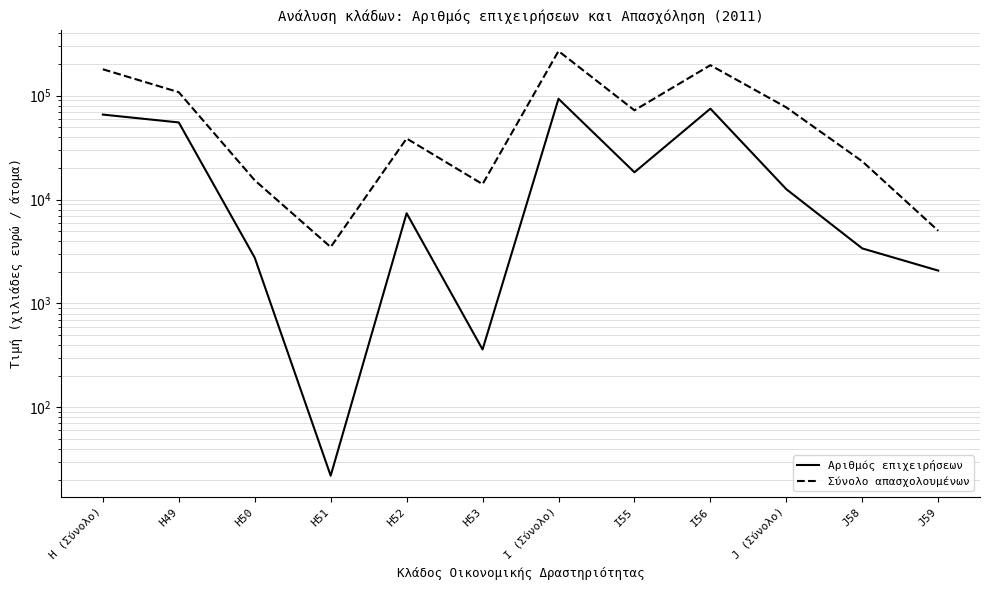

Which label corresponds to the largest value in the chart?

I (Σύνολο)